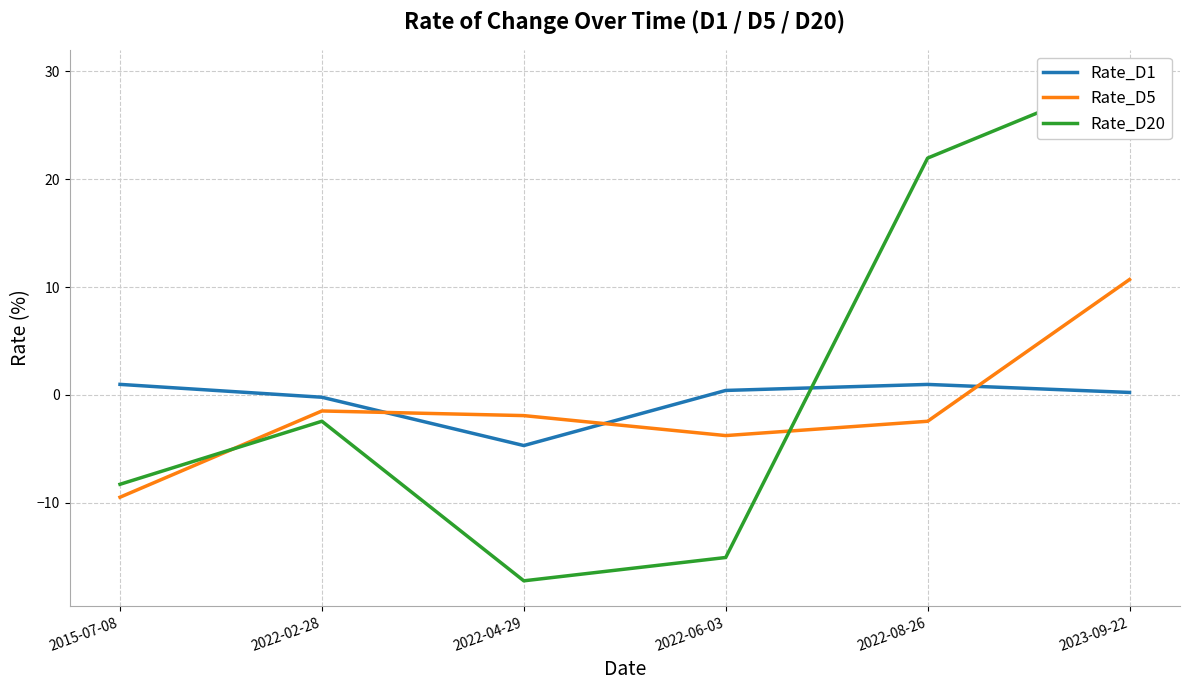

What is the difference between the Rate_D20 values at 2022-06-03 and 2022-08-26?

37.0